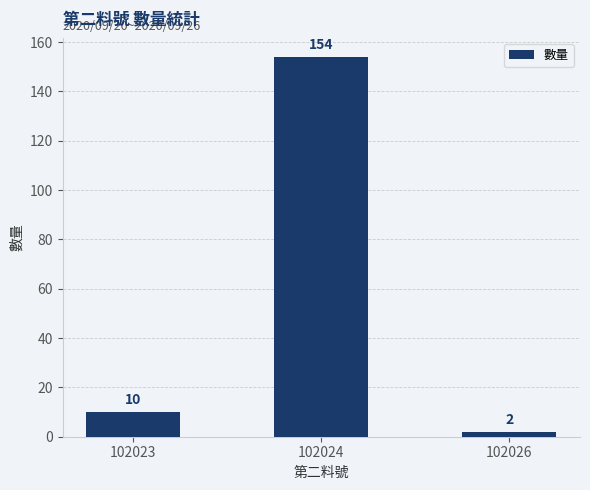

Rank the categories by value from lowest to highest.

102026, 102023, 102024